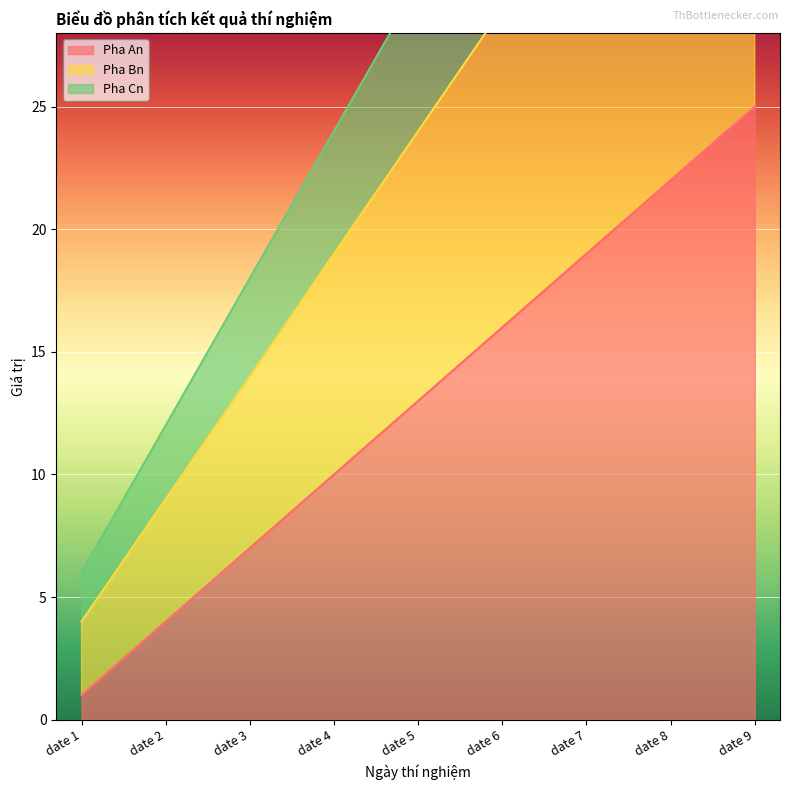

What is the value of the Pha Bn point at the 8th from the left?

39